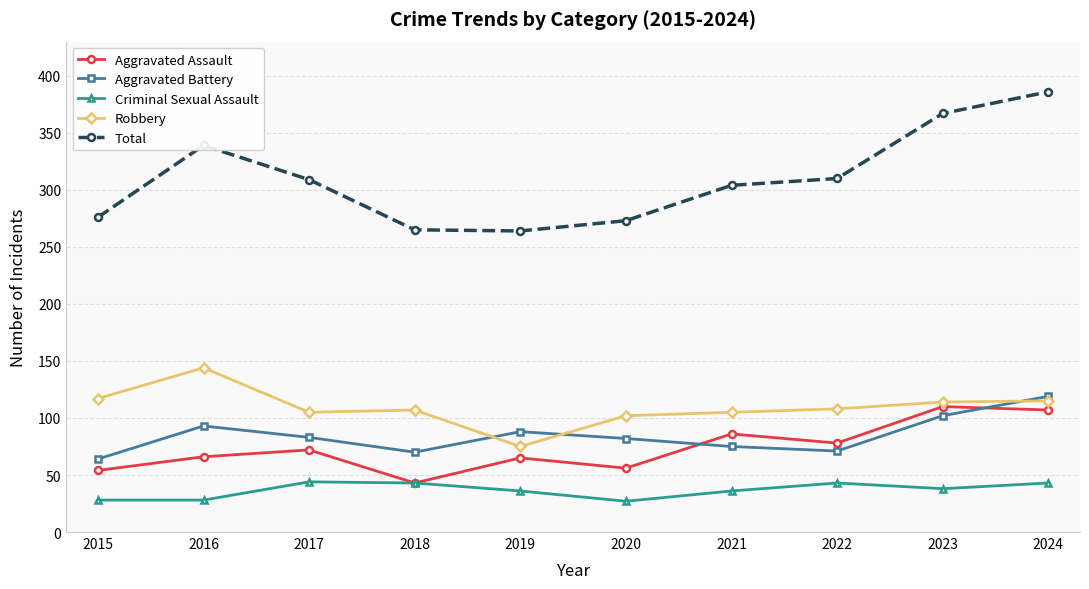

True or false: Robbery and Aggravated Assault cross at least once.

False